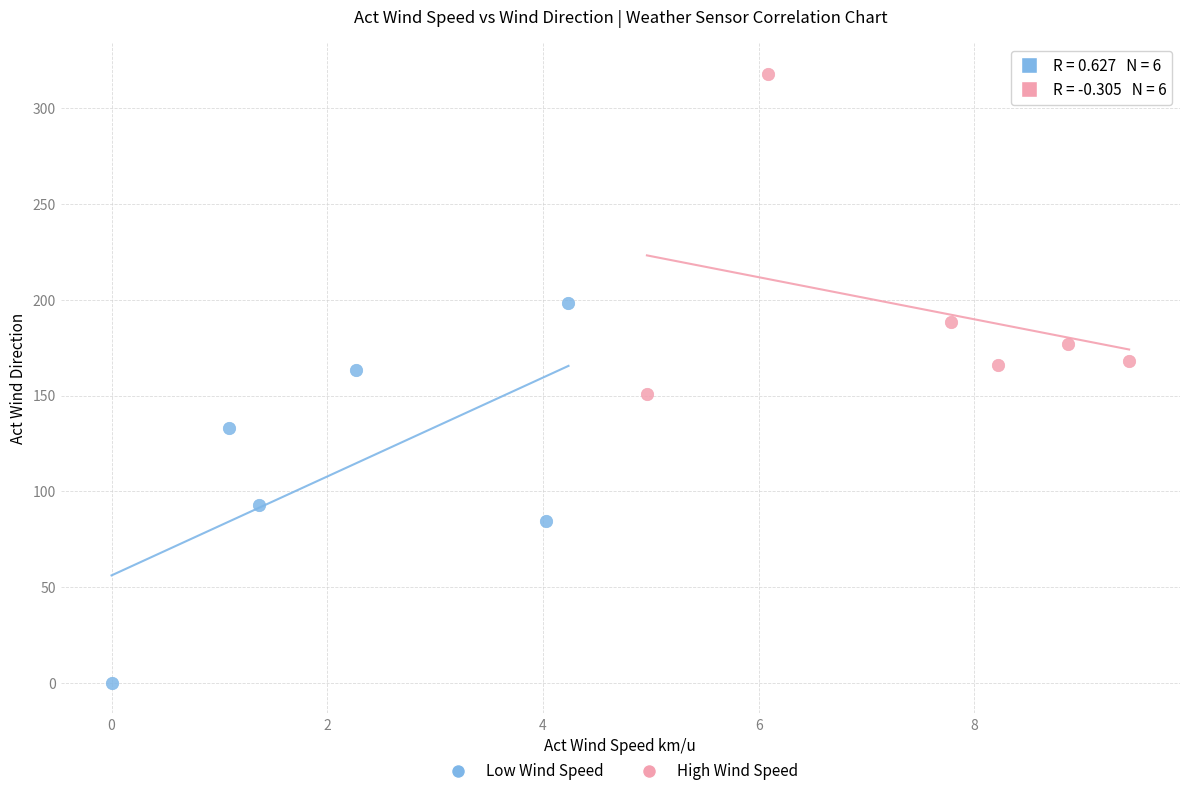

What are all the series names shown in the legend?

Low Wind Speed, High Wind Speed